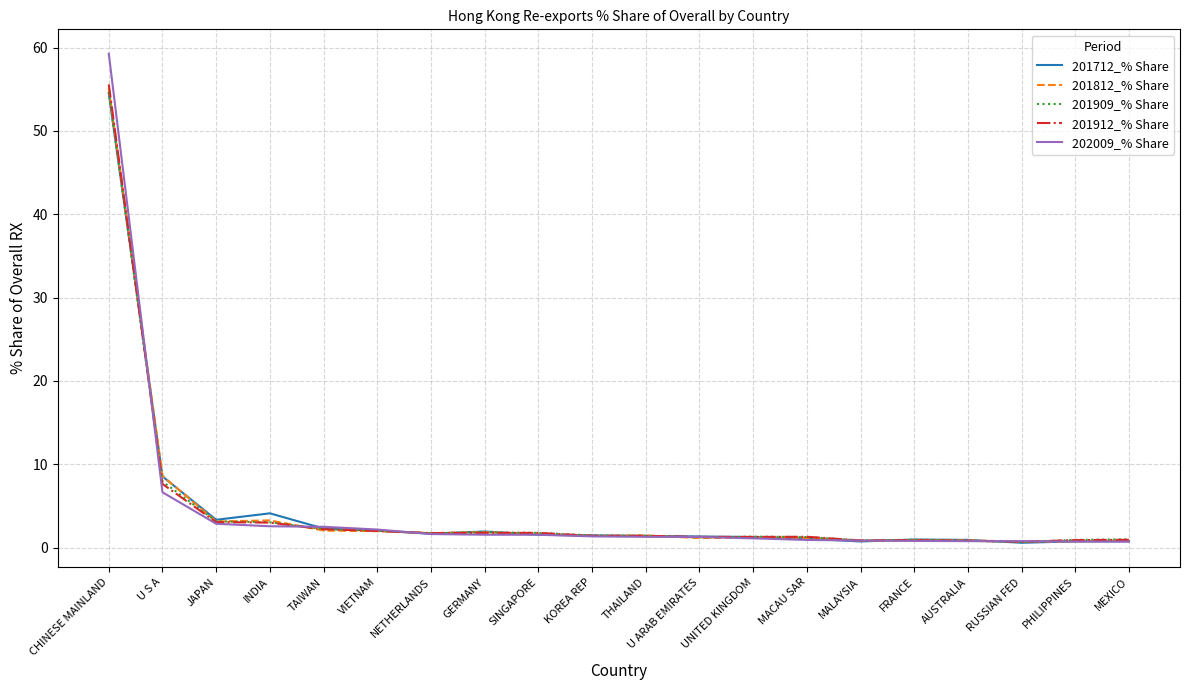

At which category is the sum across all series the highest?

CHINESE MAINLAND